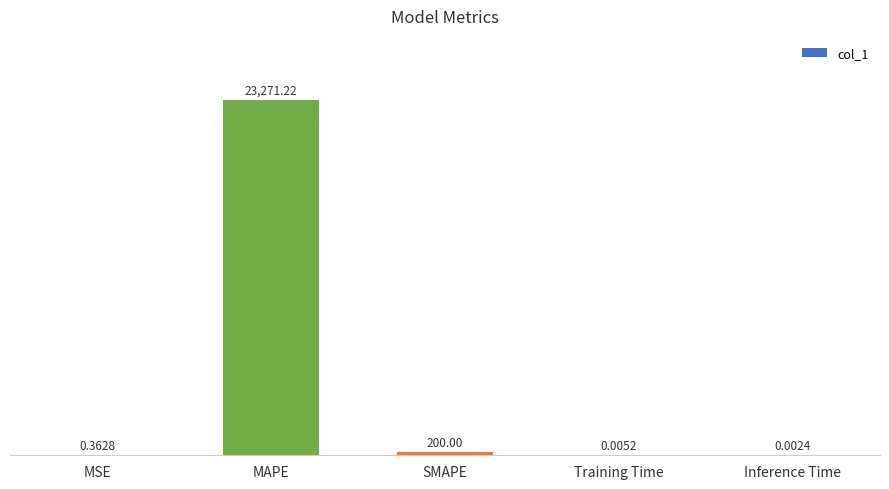

Does the chart contain stacked bars?

No